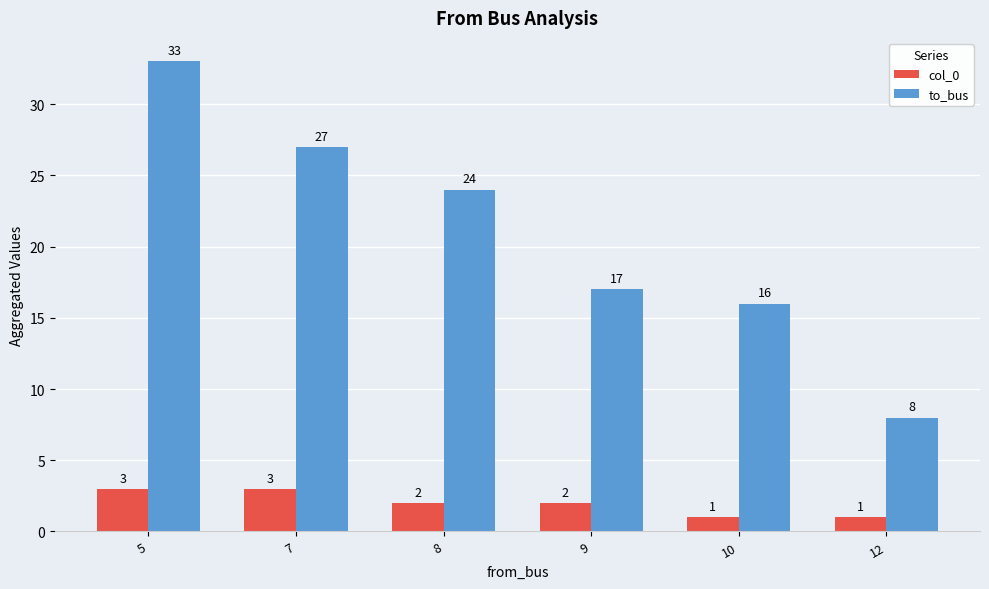

What is the spread (max minus min) of values at 5?

30